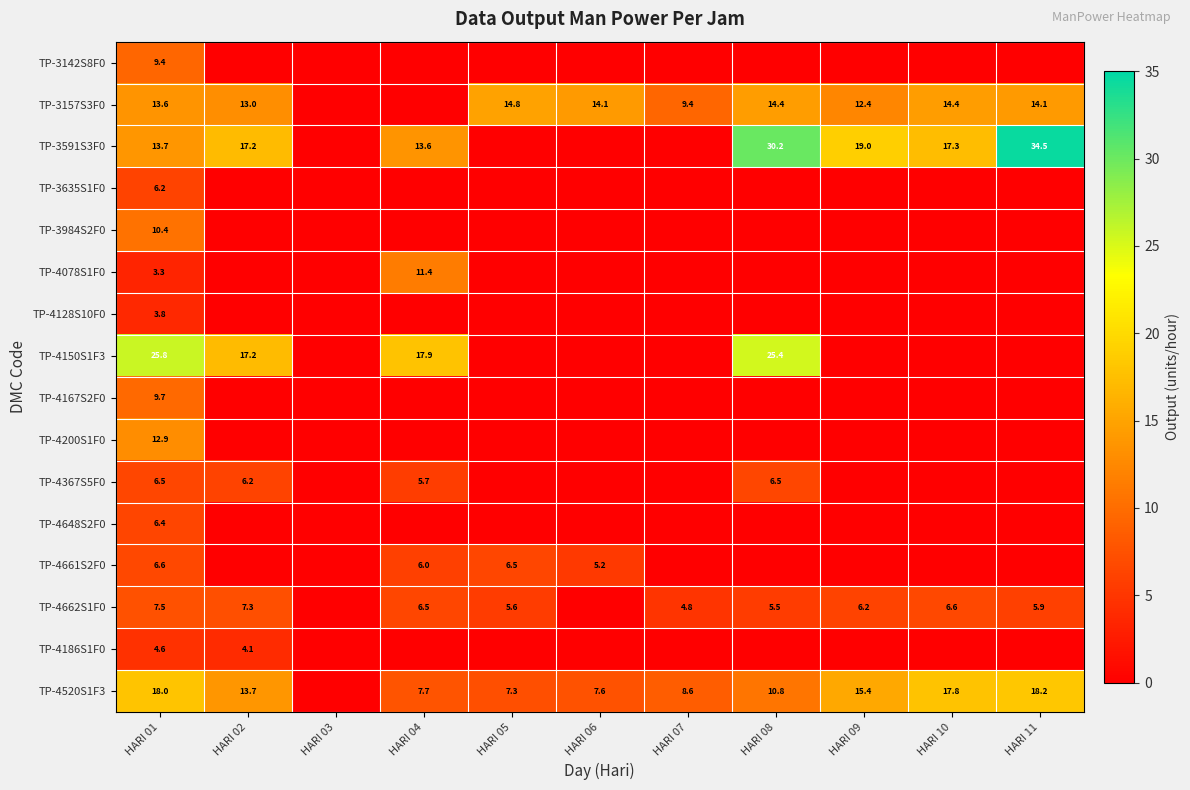

At which category is the sum across all series the highest?

HARI 01